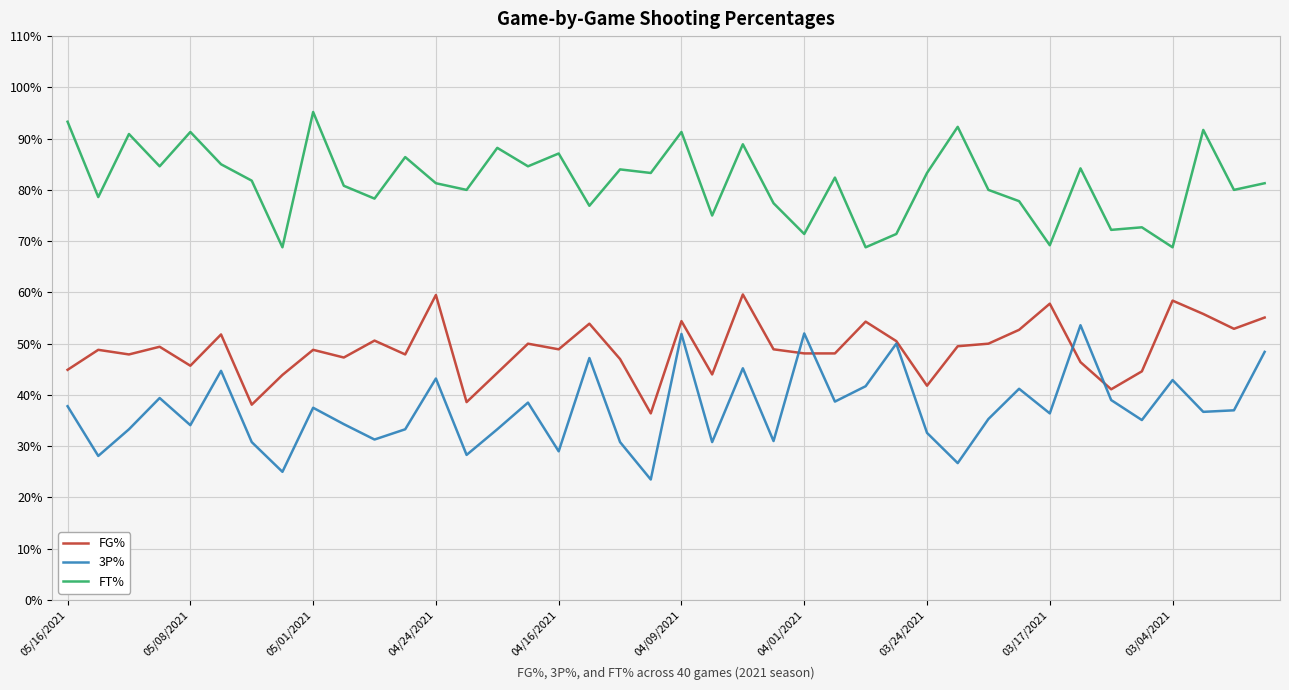

What is the maximum value shown in the chart?

95.2